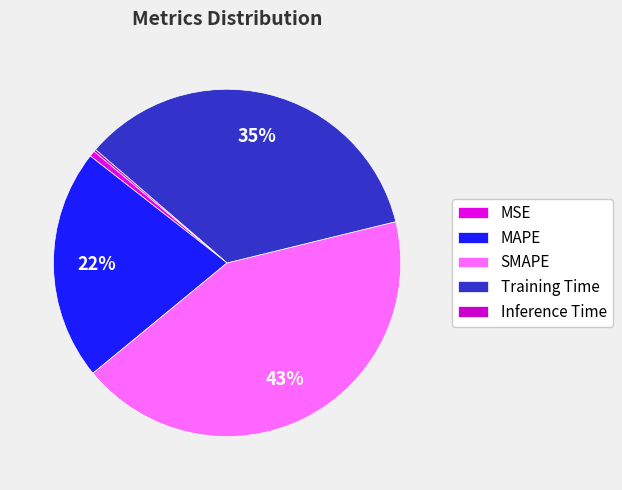

Is it true that Inference Time is 0% of the pie?

True